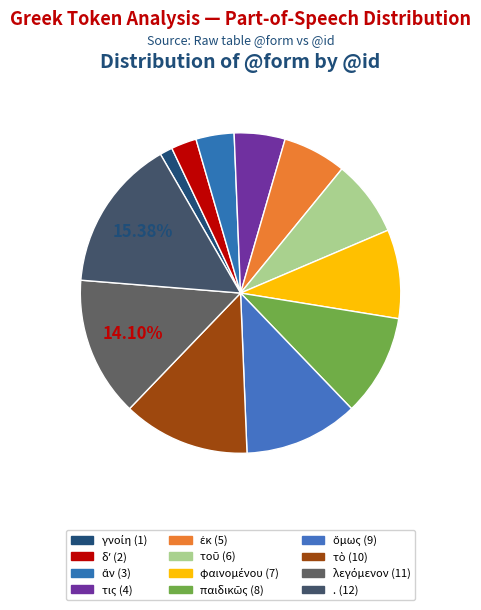

Approximately how many times larger is the value at τοῦ compared to φαινομένου?

0.9